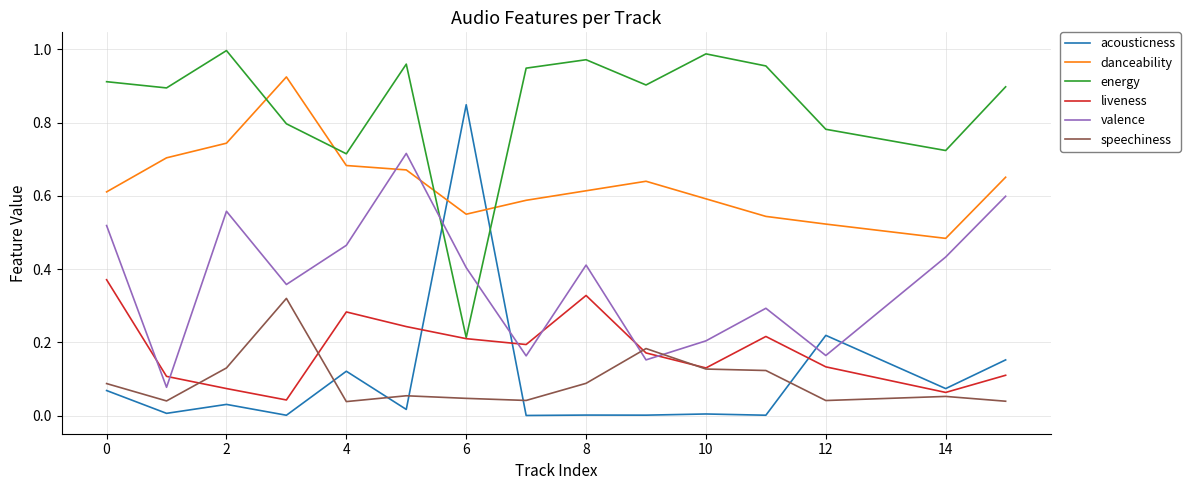

How many series are shown in this chart?

6